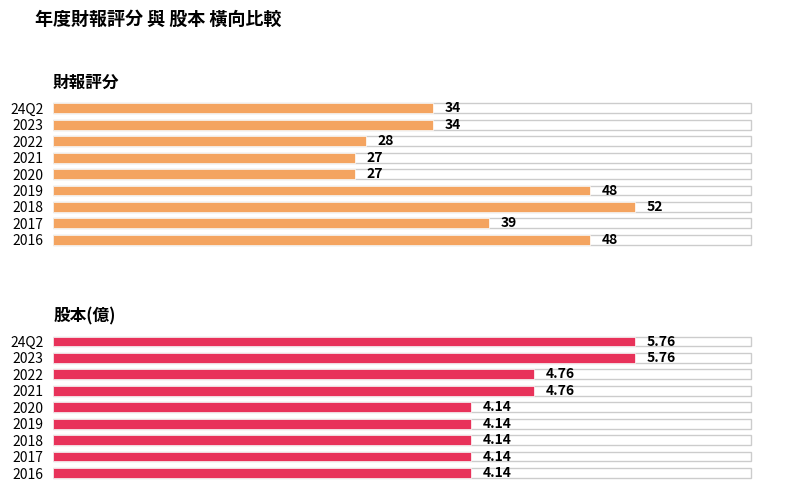

At how many categories does at least one series exceed 17?

9